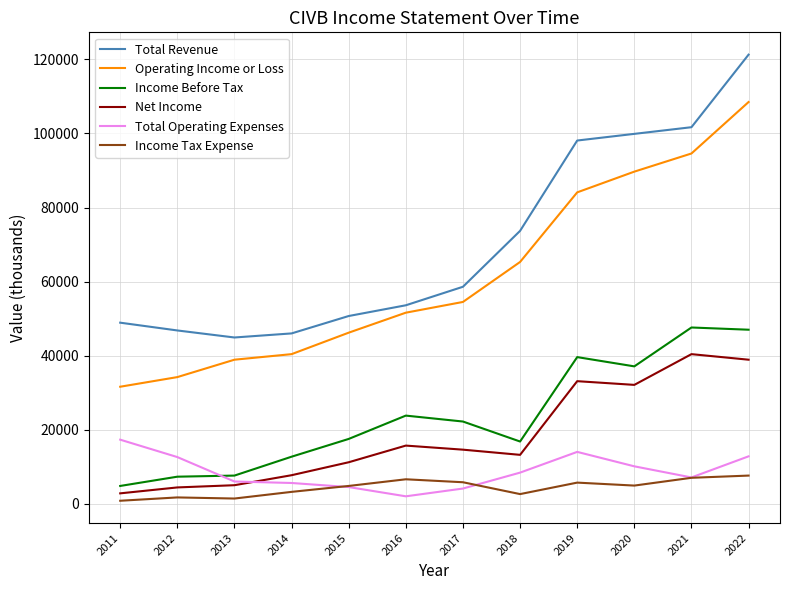

Rank the series by their maximum value, from highest to lowest.

Total Revenue, Operating Income or Loss, Income Before Tax, Net Income, Total Operating Expenses, Income Tax Expense